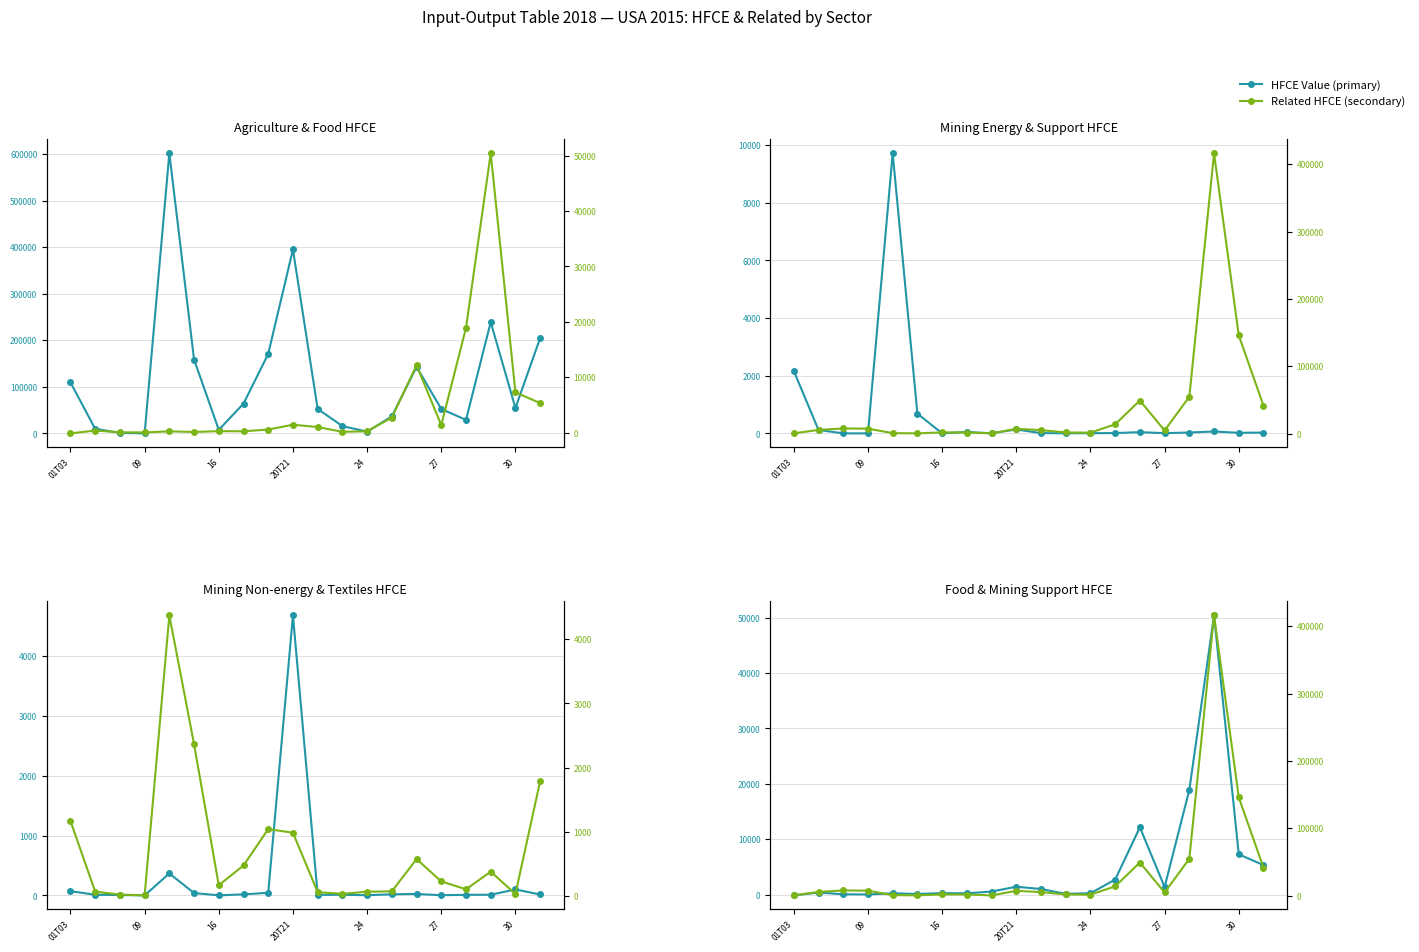

What is the minimum value shown in the chart?

-143.5